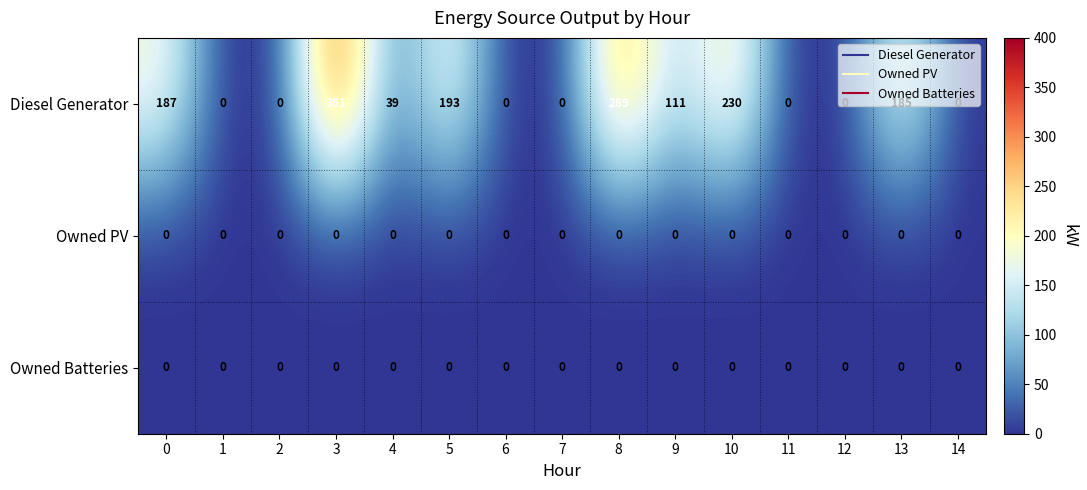

At which category is the sum across all series the highest?

3